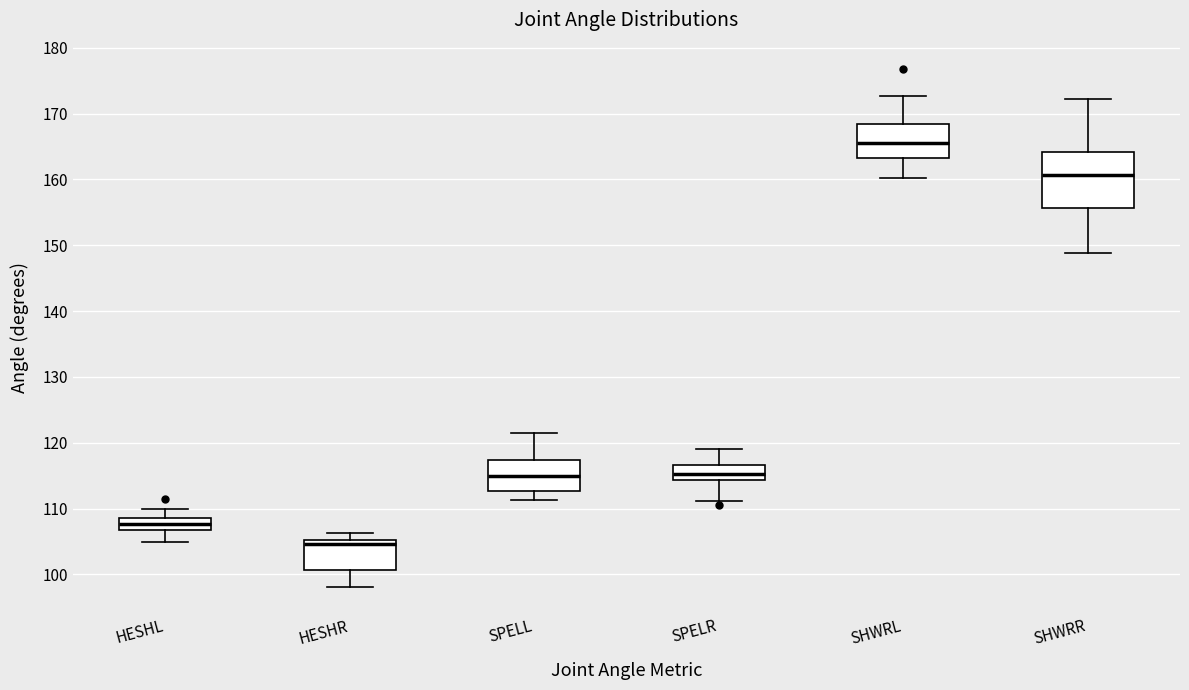

Which box's median line is the highest?

SHWRL